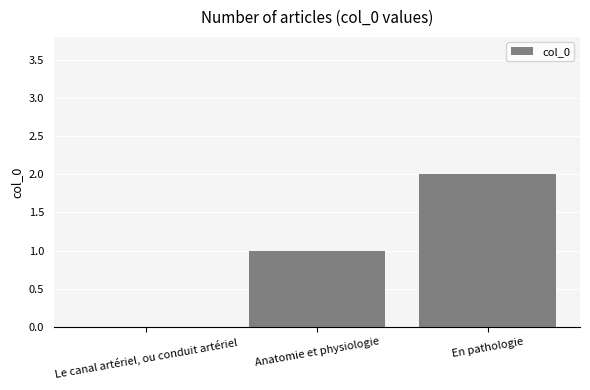

What is the change in value from Le canal artériel, ou conduit artériel to Anatomie et physiologie?

+1